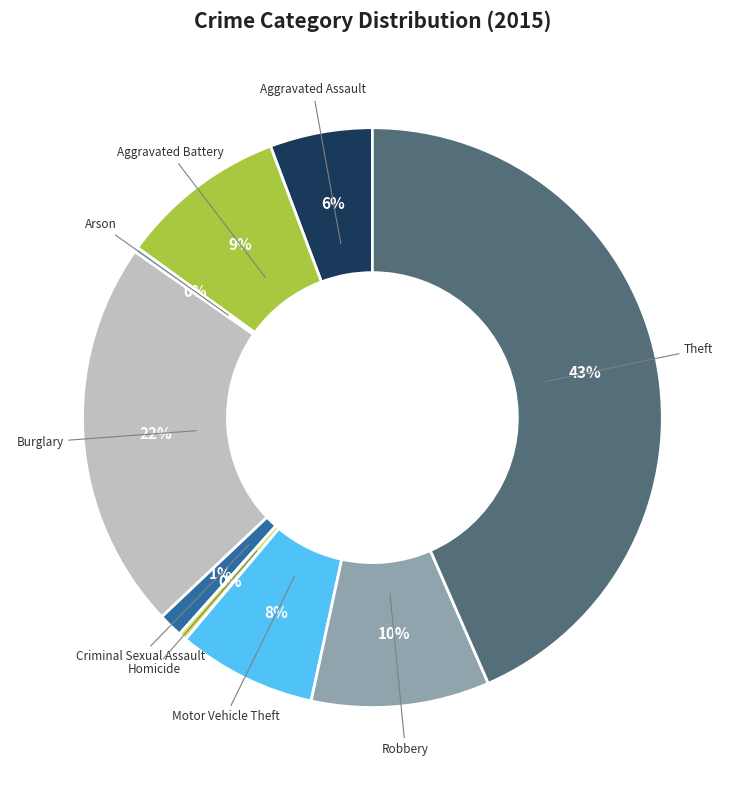

Does any single category account for the majority?

No